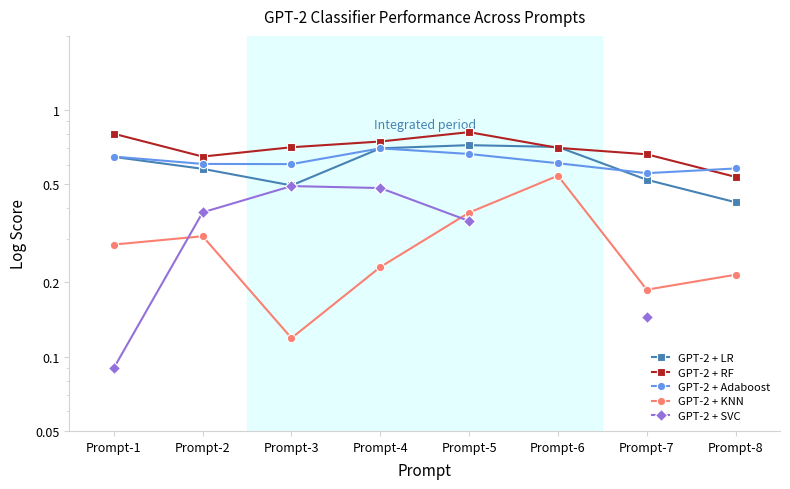

True or false: GPT-2 + Adaboost and GPT-2 + KNN cross at least once.

False